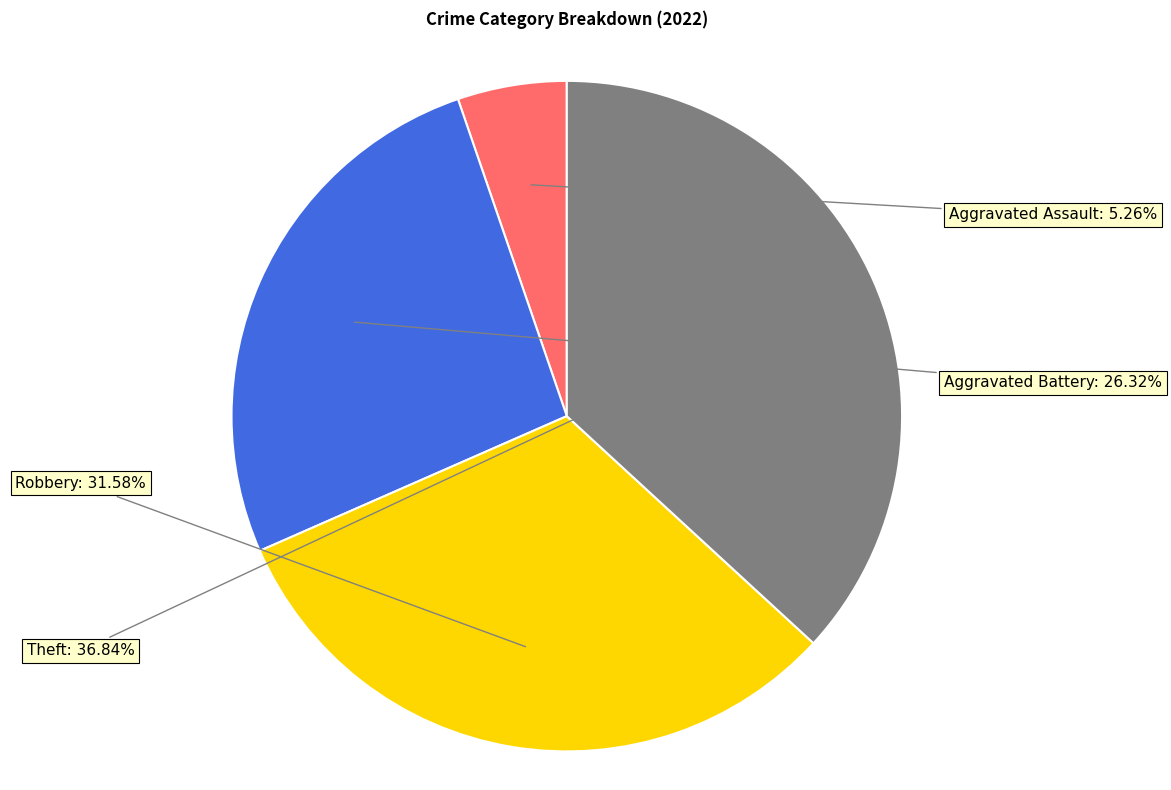

Combined, do Robbery and Theft account for over 50%?

Yes